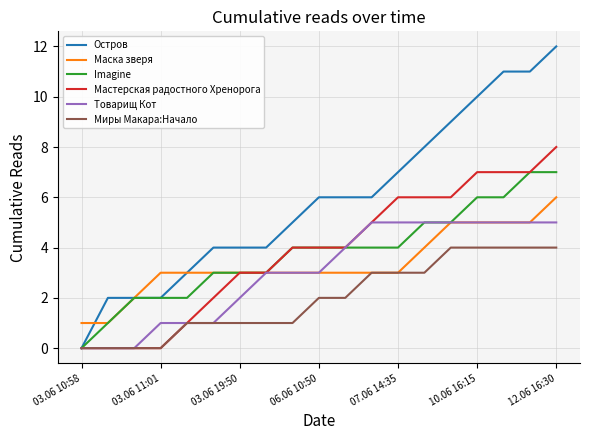

Rank the series by their maximum value, from lowest to highest.

Миры Макара:Начало, Товарищ Кот, Маска зверя, Imagine, Мастерская радостного Хренорога, Остров